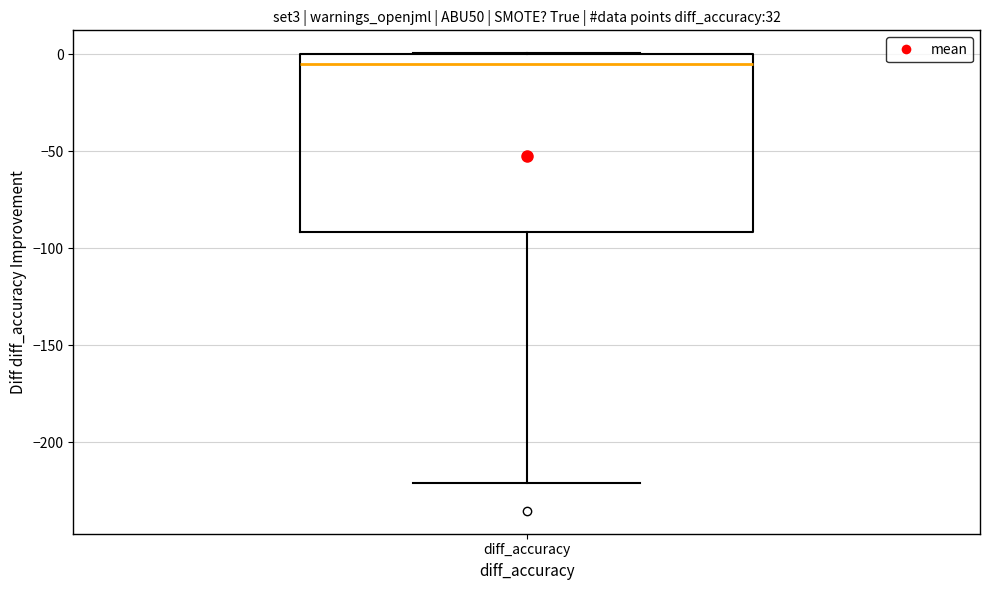

Transcribe this box plot: give where the median line is, the range the box spans, and where the two whiskers end, as read against the y-axis. The values are not printed on the chart, so give them approximately, as read against the axis.

median -5, box -90 to 0, whiskers -220 to 0